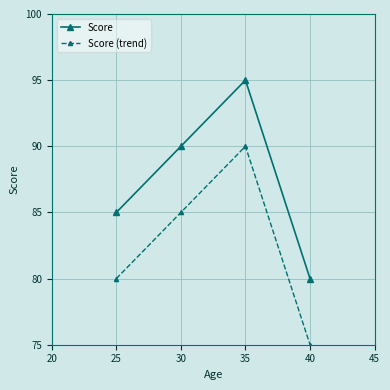

Does the chart display data point markers on the line(s)?

Yes